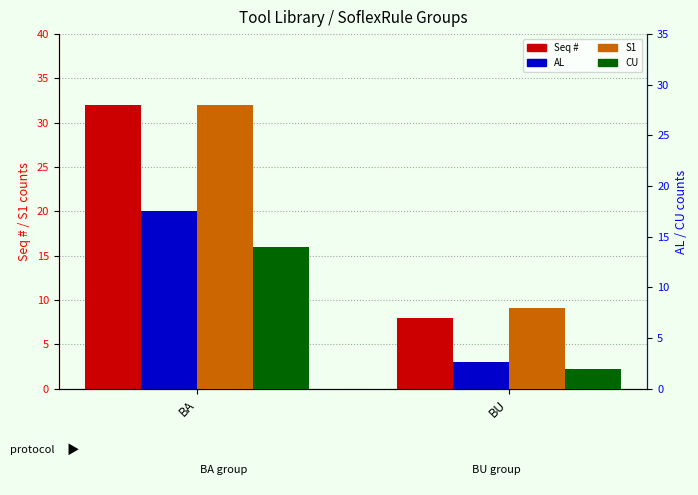

What is the difference between the highest and lowest values at BU?

6